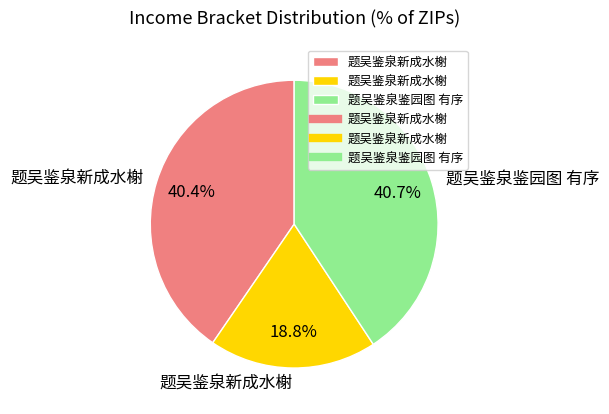

Is there a majority slice in this chart?

No